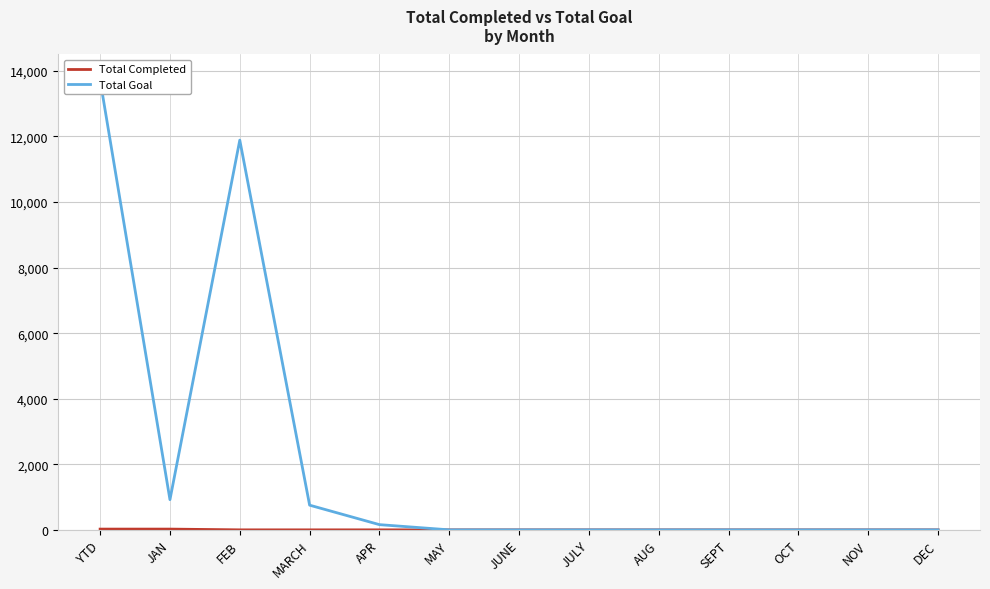

What is the sum of the Total Completed values at MARCH and JAN?

23